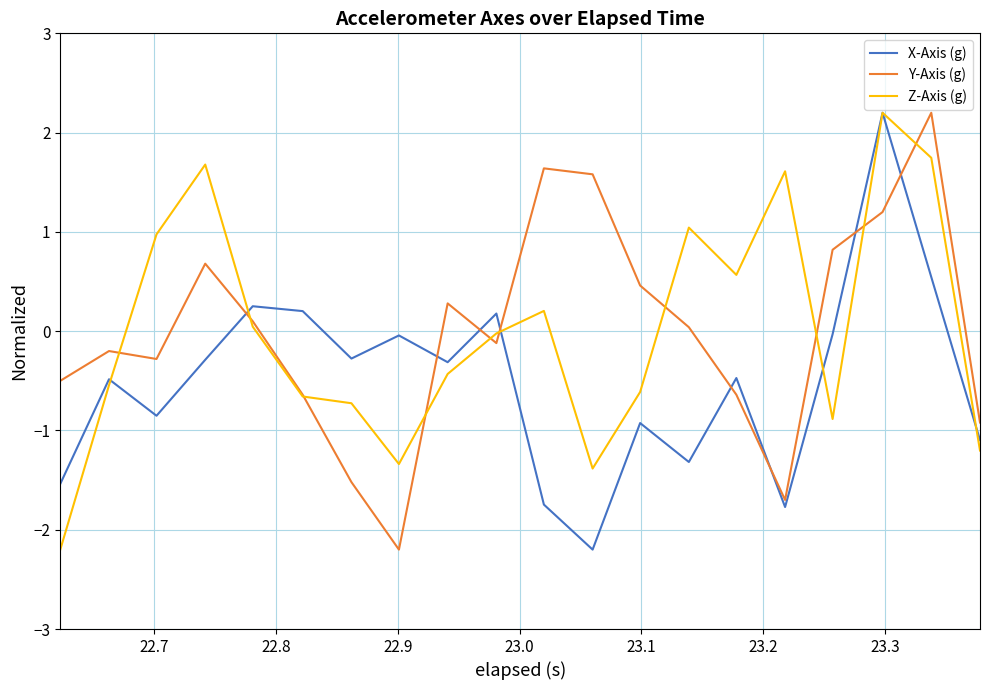

How many times do X-Axis (g) and Y-Axis (g) cross each other?

8